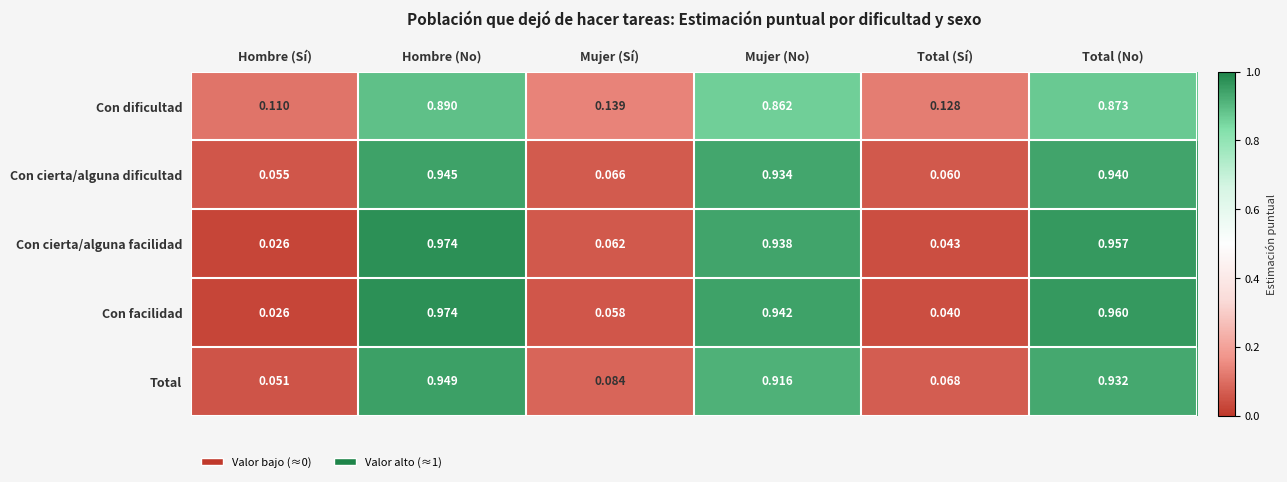

At which label does Con cierta/alguna facilidad reach its minimum?

Hombre (Sí)